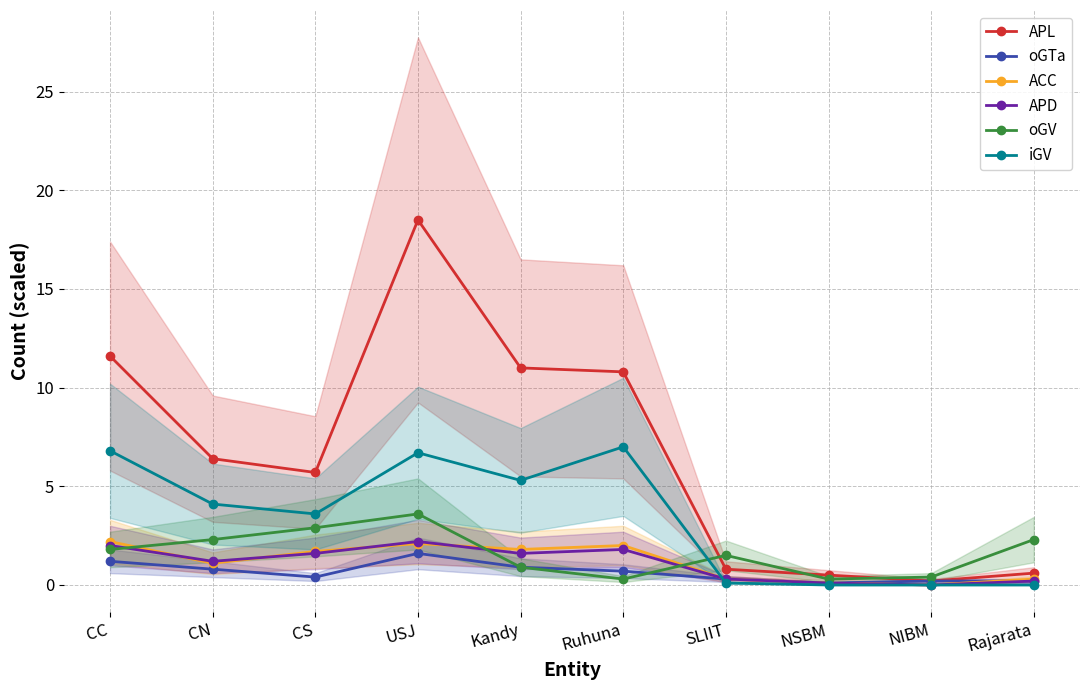

What is the difference between the oGV values at Kandy and CS?

2.0